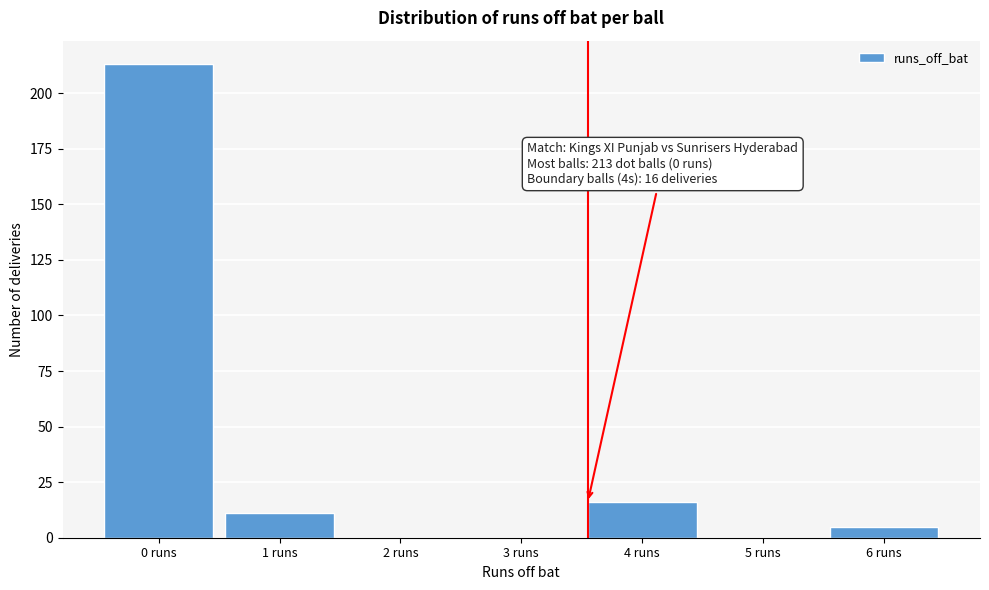

Reading left to right, list all the values displayed in this chart.

0 runs=213	1 runs=11	2 runs=0	3 runs=0	4 runs=16	5 runs=0	6 runs=5